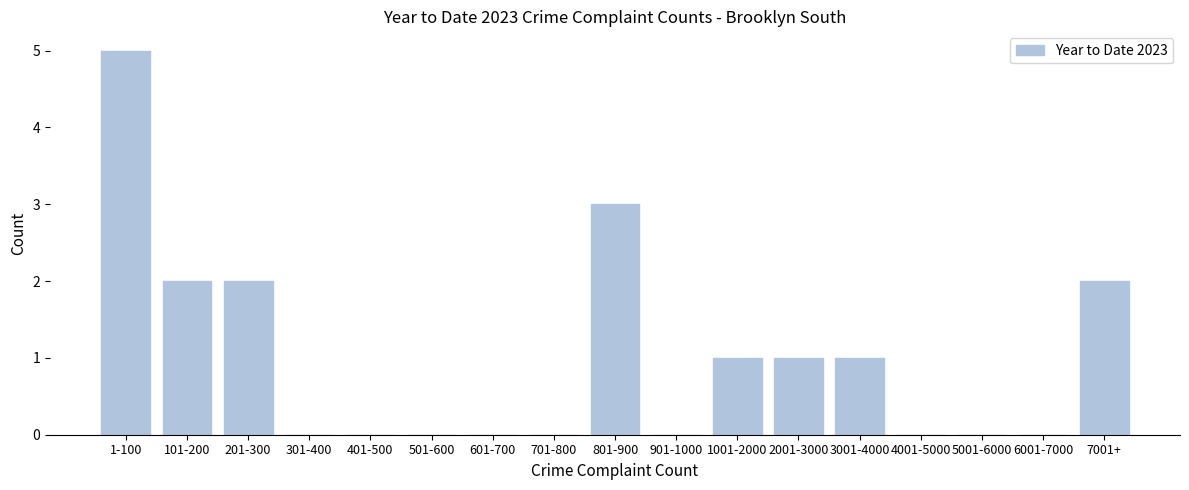

Reading left to right, extract all data points from this chart.

1-100=5	101-200=2	201-300=2	301-400=0	401-500=0	501-600=0	601-700=0	701-800=0	801-900=3	901-1000=0	1001-2000=1	2001-3000=1	3001-4000=1	4001-5000=0	5001-6000=0	6001-7000=0	7001+=2